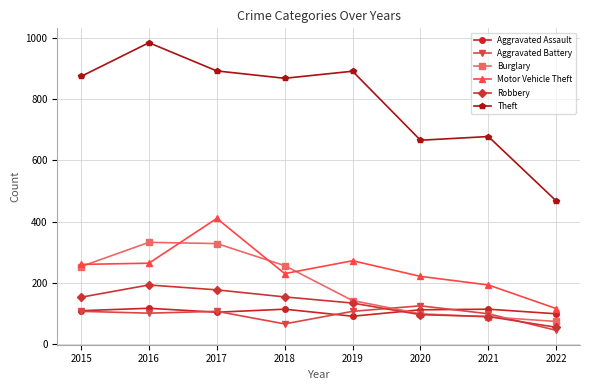

What is the spread (max minus min) of values at 2016?

882